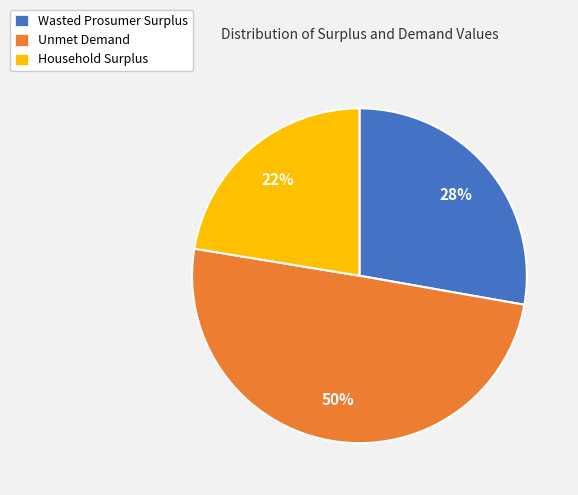

What percentage is the Unmet Demand slice, to the nearest percent?

50%